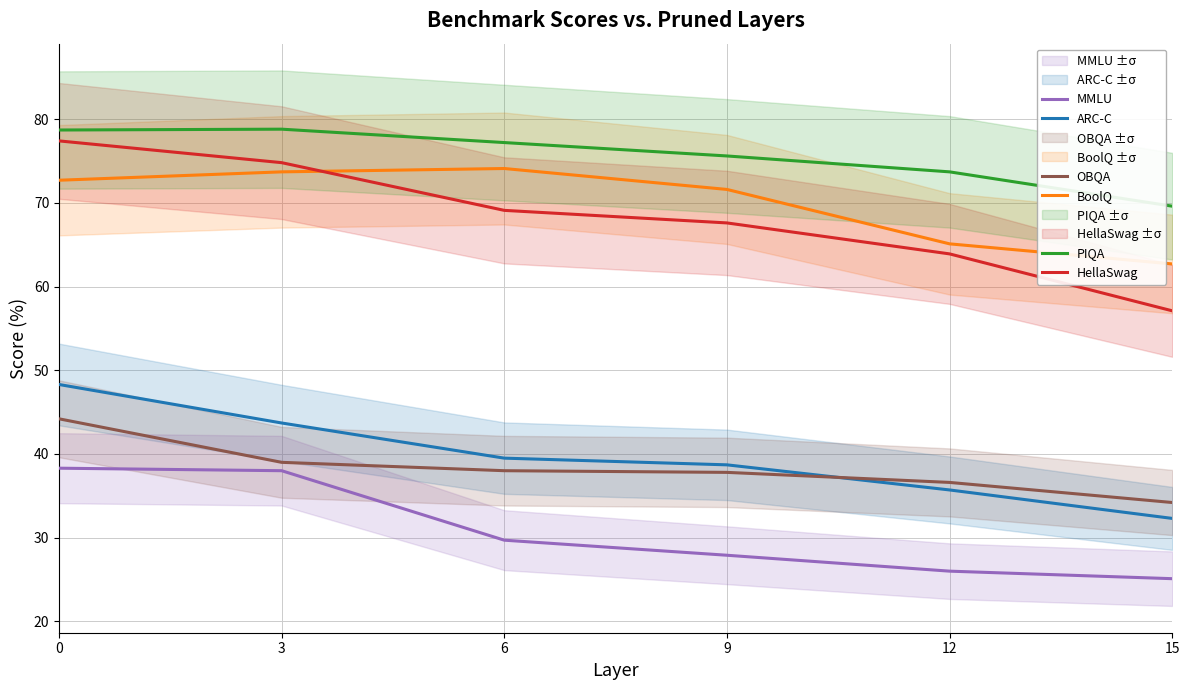

Is it true that HellaSwag equals 74.8 at 3?

True